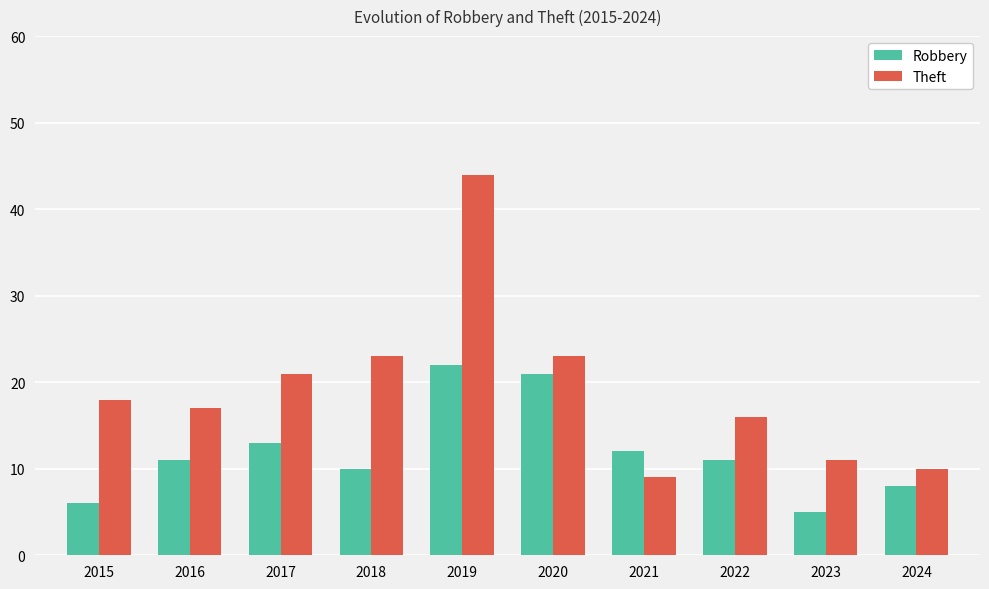

What is the difference between the maximum and minimum values in the Robbery series?

17